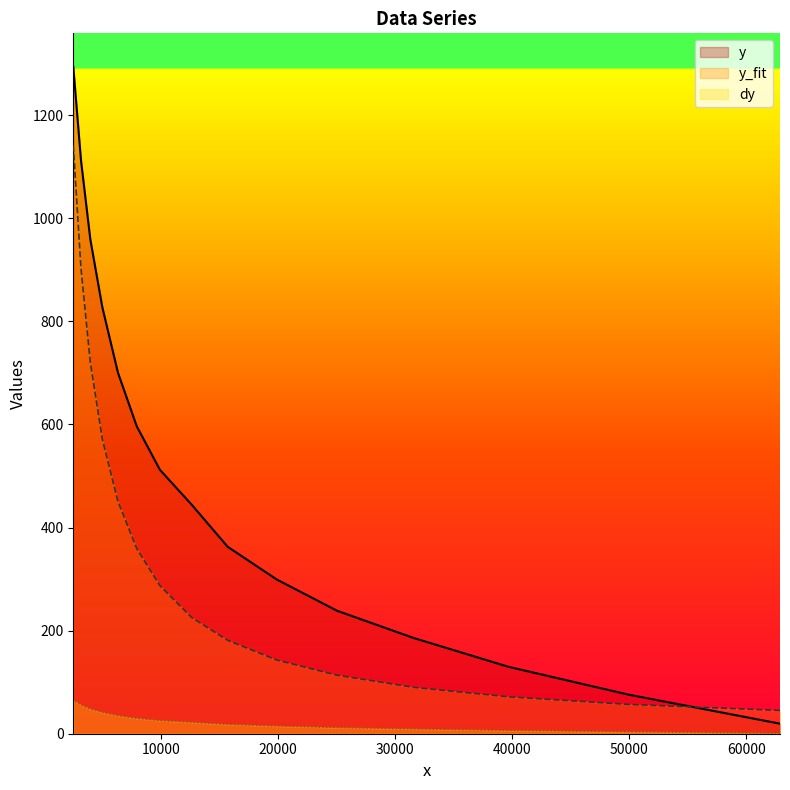

What is the maximum value shown in the chart?

1294.3